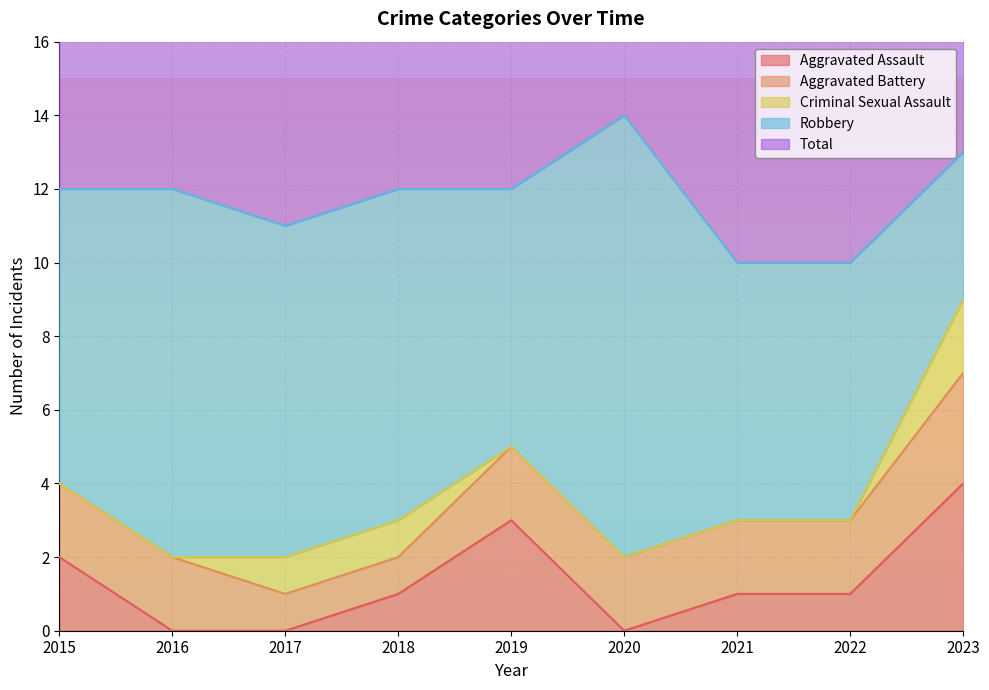

Count the number of data series in this chart.

5